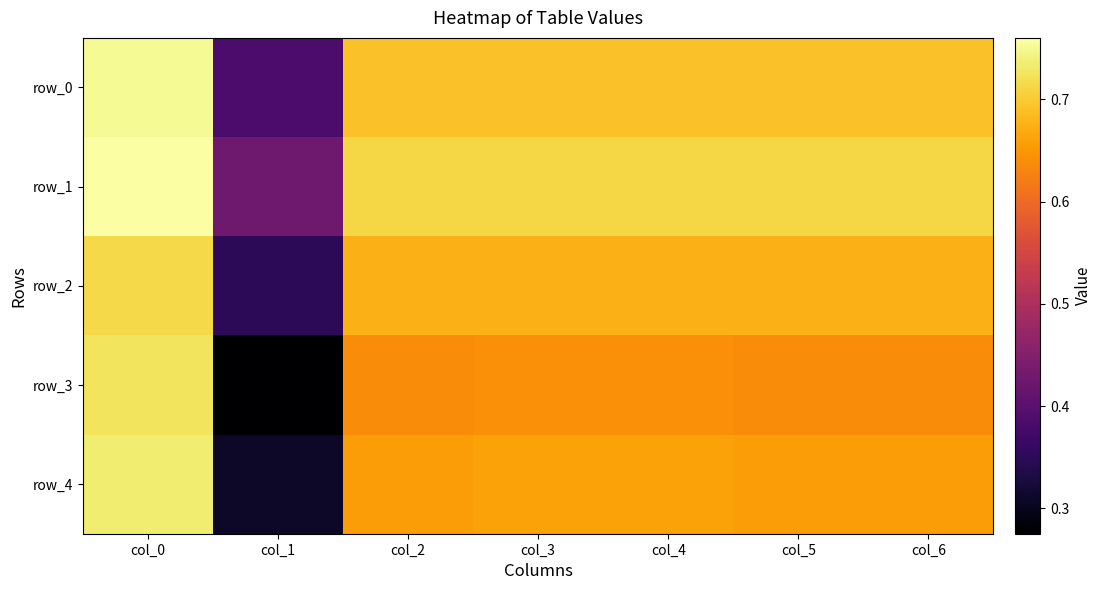

Between col_1 and col_3, which series saw the biggest shift?

row_3